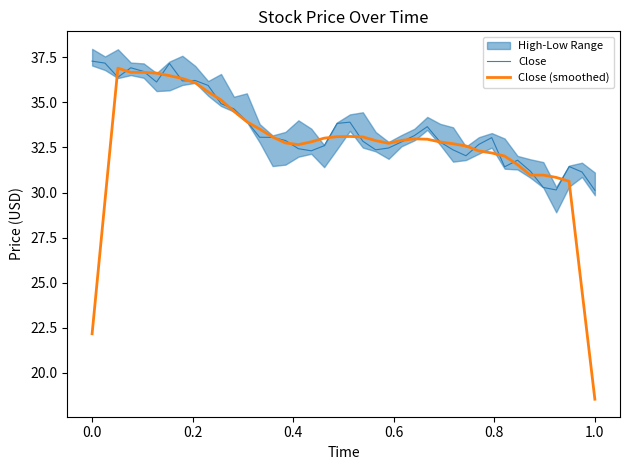

What is the difference between the second highest and second lowest values in the Close series?

7.0